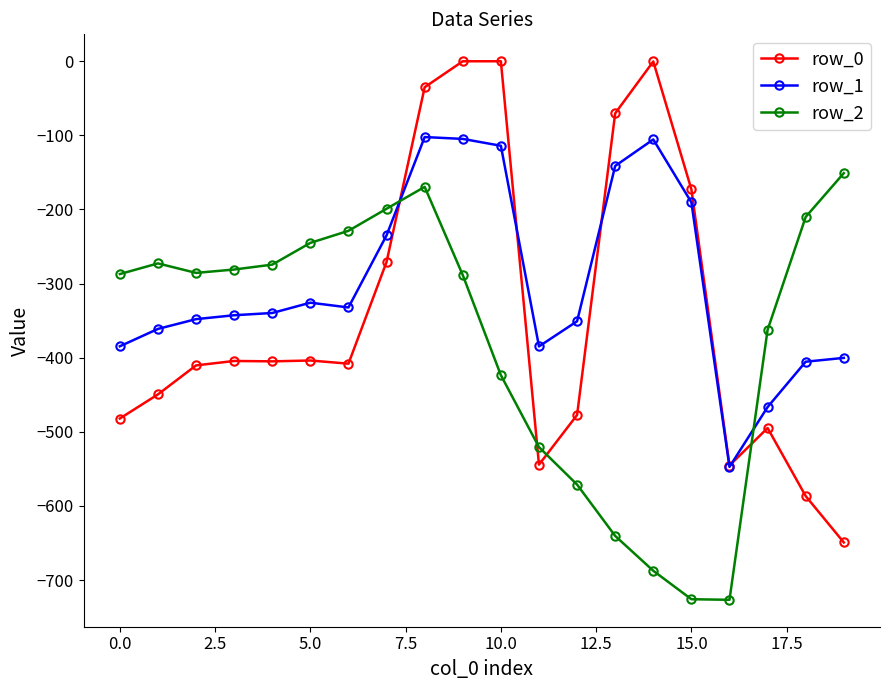

How many data points does each series have?

20